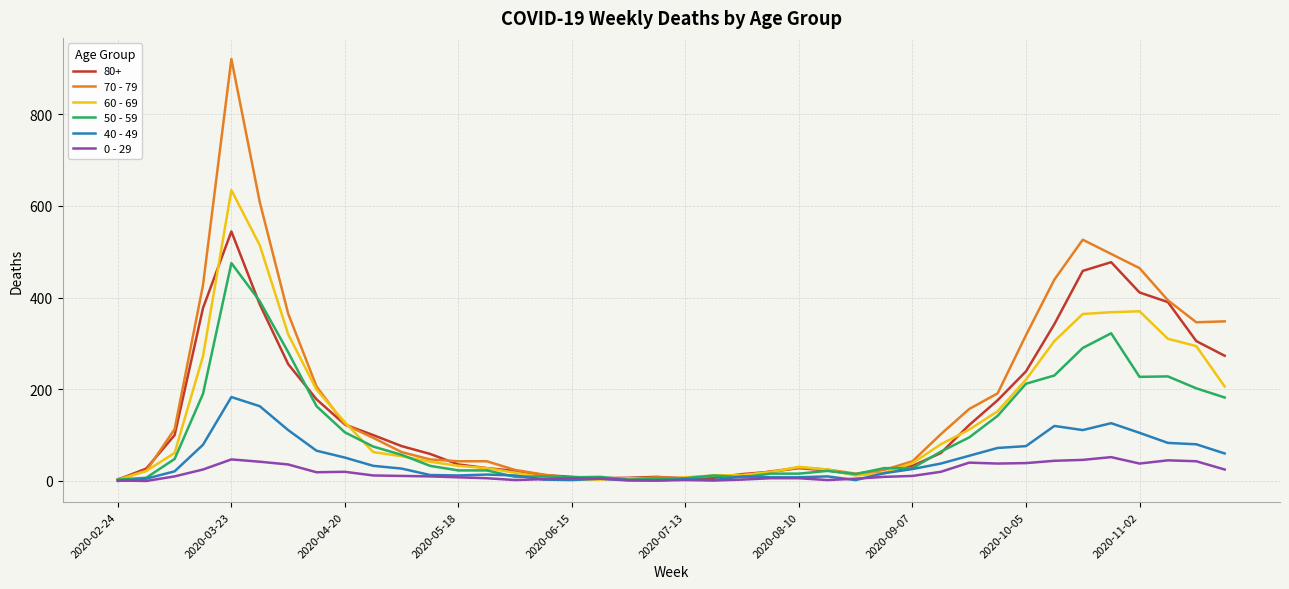

Rank the series by their maximum value, from highest to lowest.

70 - 79, 60 - 69, 80+, 50 - 59, 40 - 49, 0 - 29